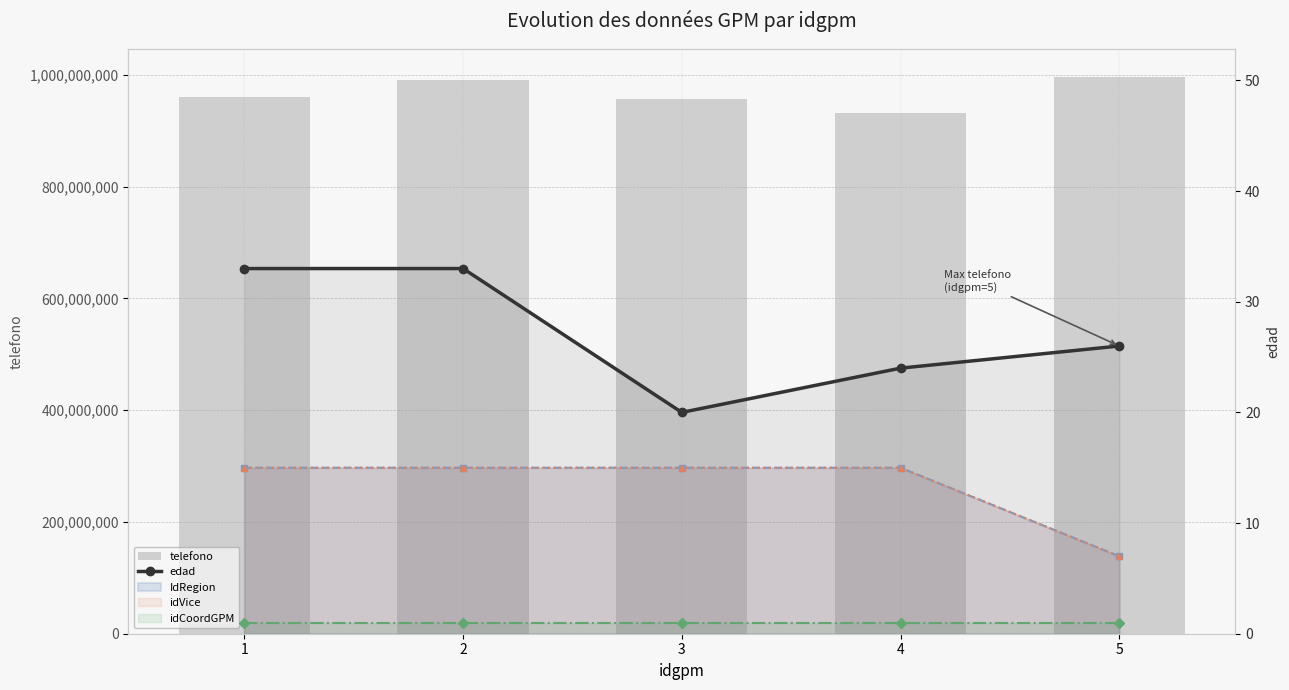

Count the number of categories in the chart.

5